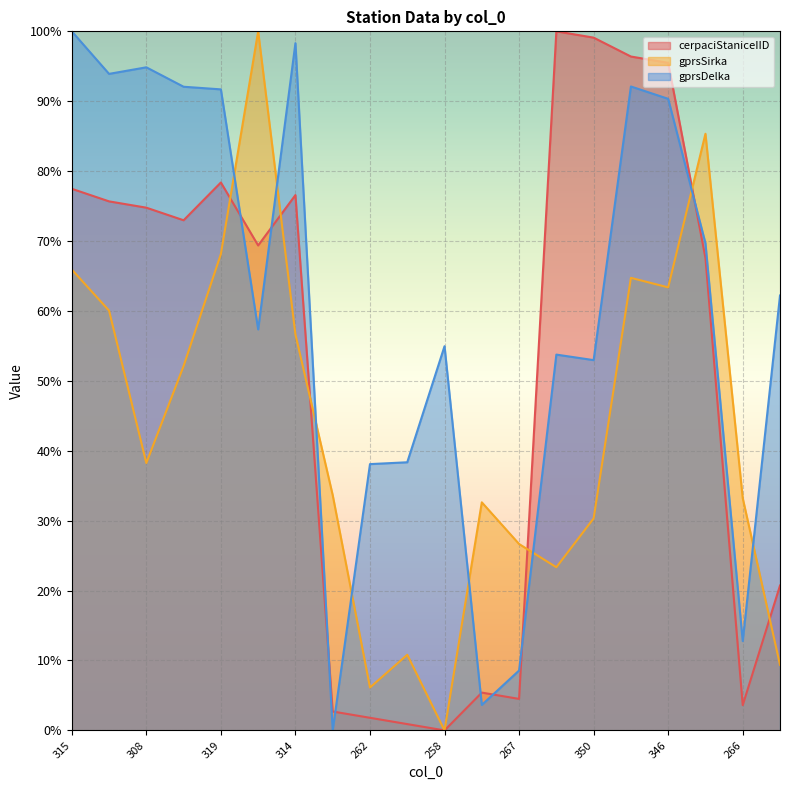

Which category has the highest value across all series?

351